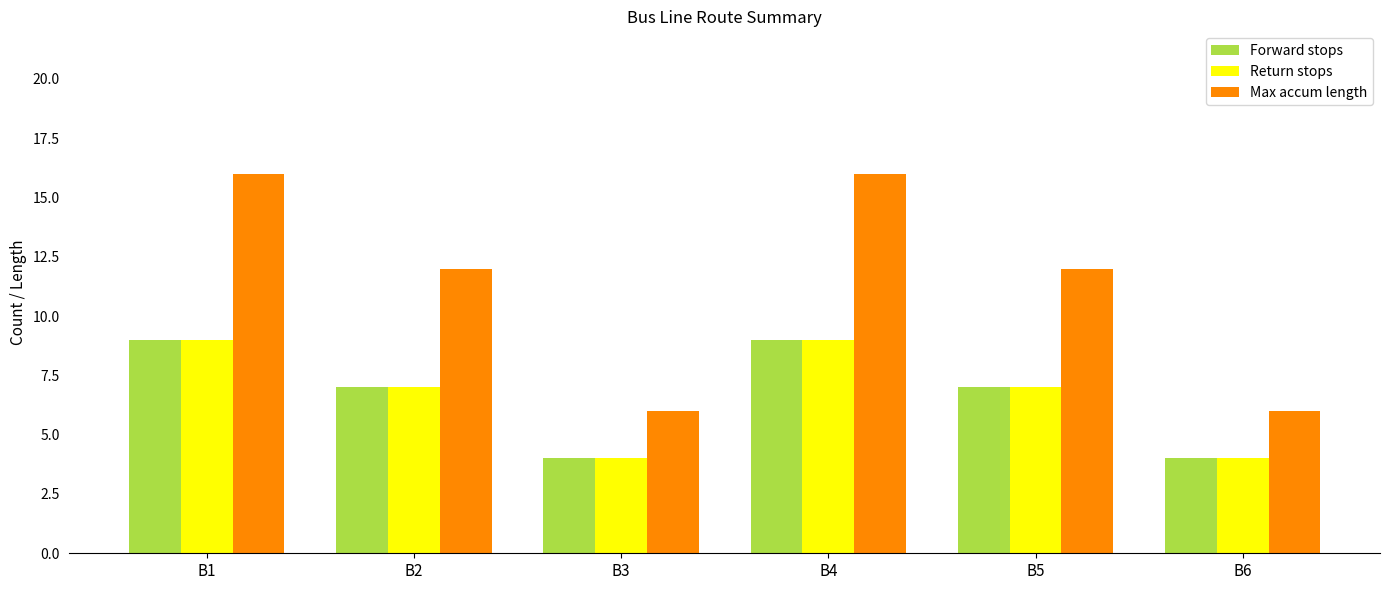

Is it true that Max accum length equals 11 at B3?

False